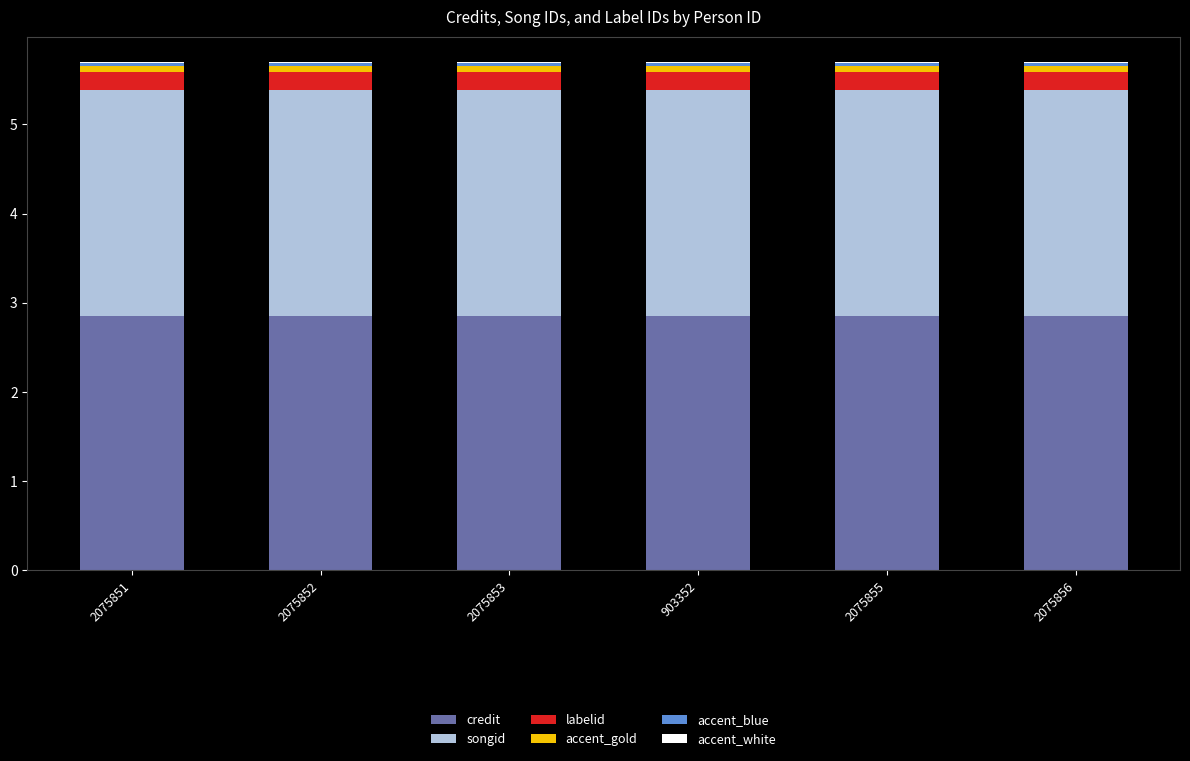

True or false: credit has a value of 2.9 at 903352.

True